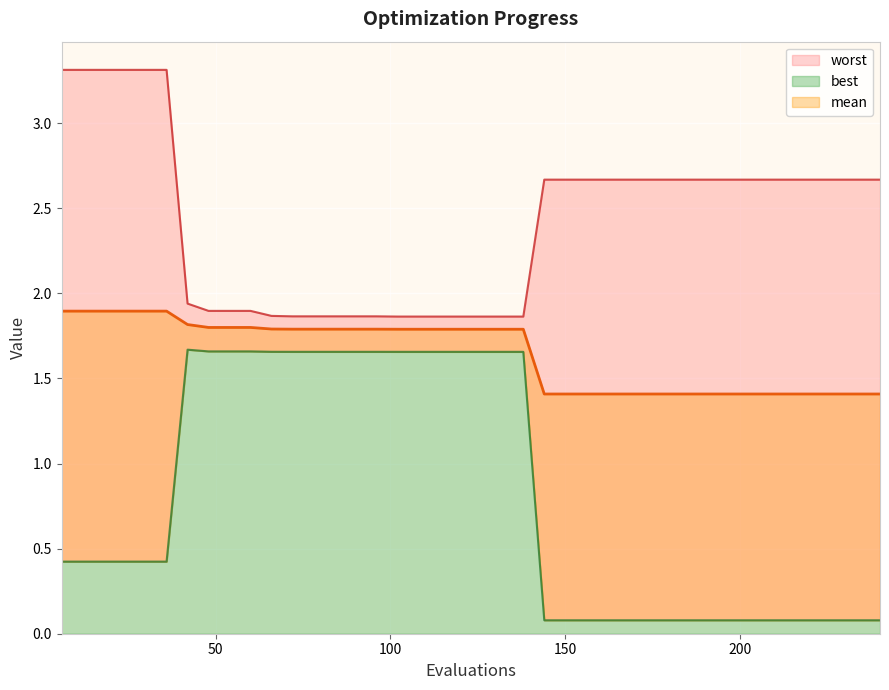

What are all the series names shown in the legend?

mean, best, worst